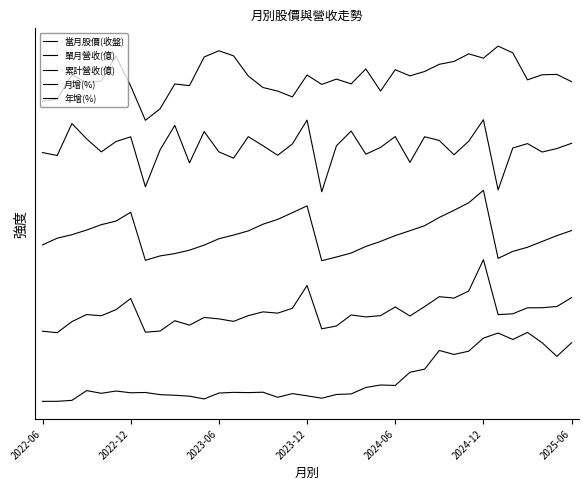

Rank the series by their maximum value, from lowest to highest.

當月股價(收盤), 單月營收(億), 累計營收(億), 月增(%), 年增(%)